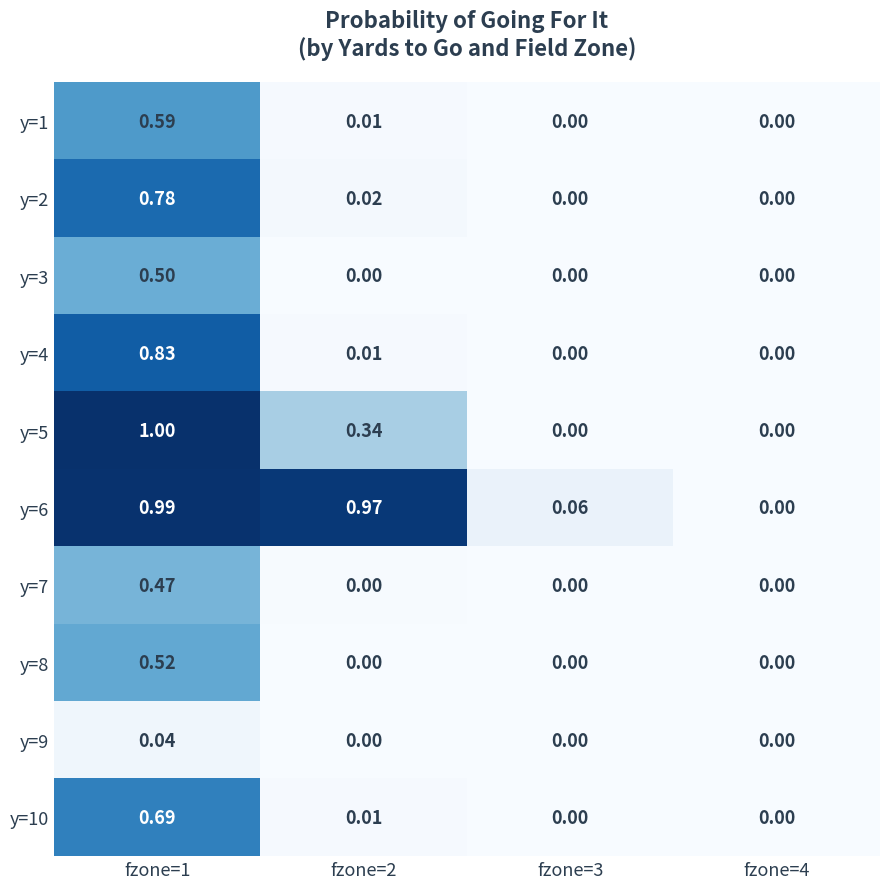

What is the difference between the highest and lowest values at fzone=1?

1.0